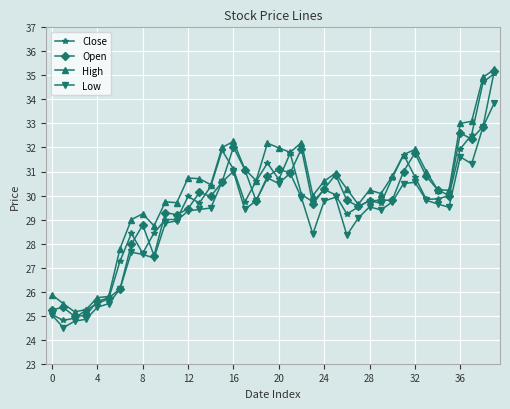

What are all the series names shown in the legend?

Close, Open, High, Low